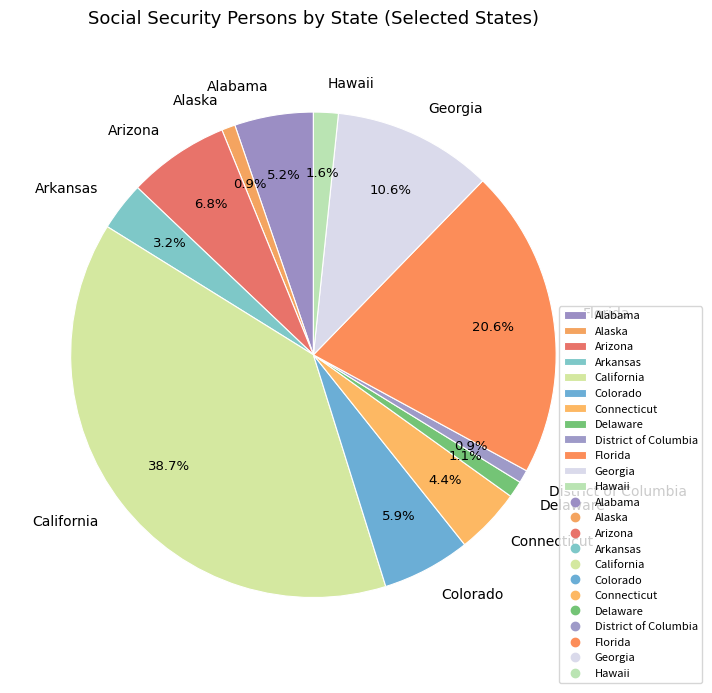

How many slices are in this pie chart?

12